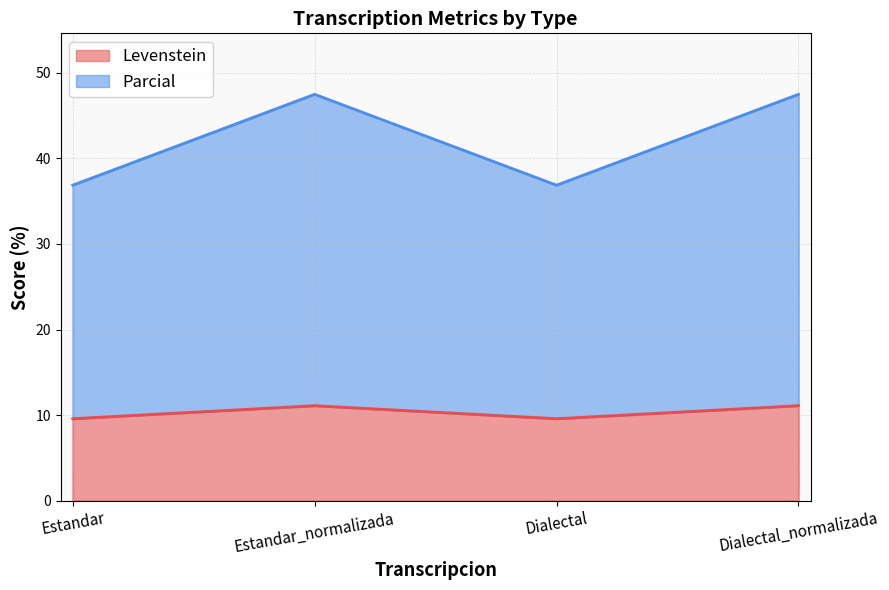

Where is the first local minimum for Parcial?

Dialectal